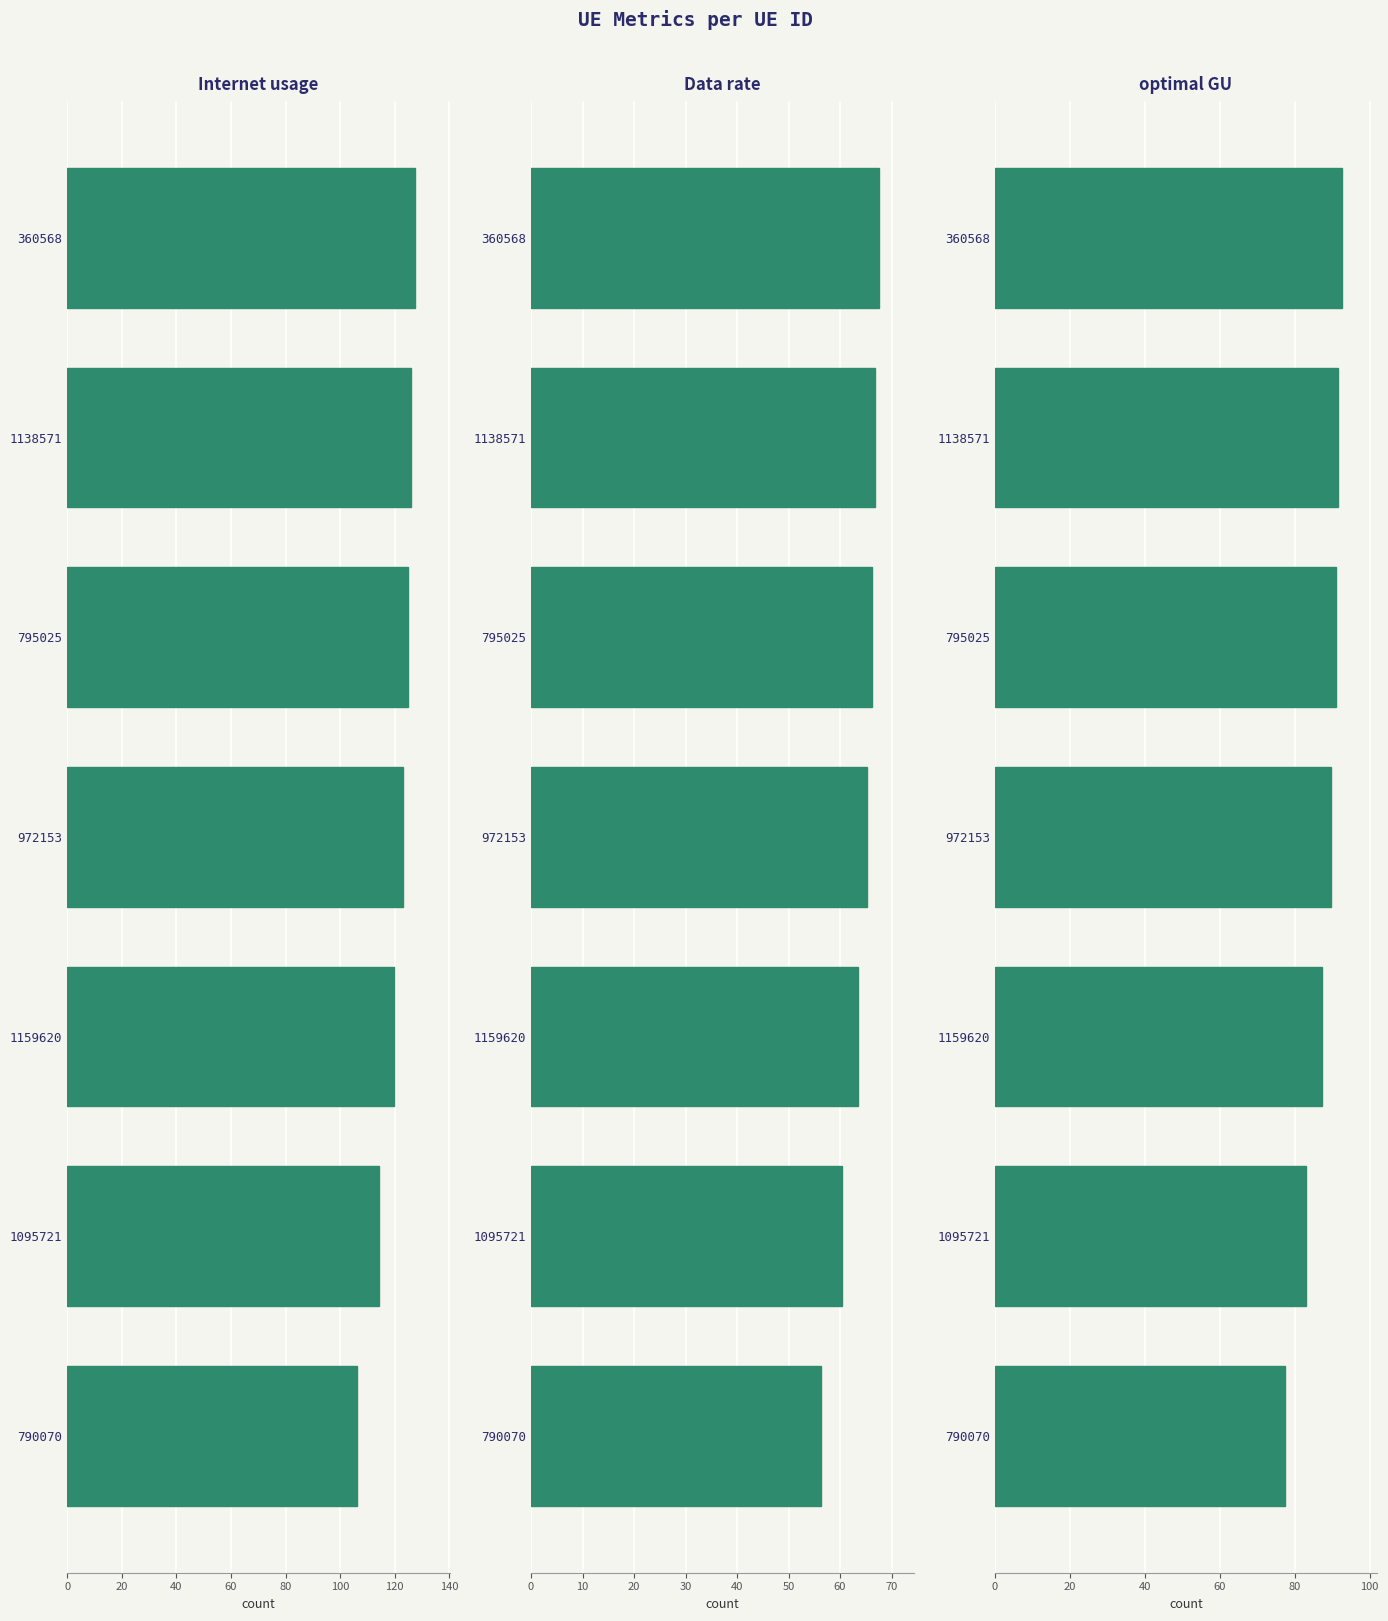

Reading left to right, transcribe all the data shown in this chart.

Internet usage: 106.2	114.1	119.9	123.2	124.9	125.9	127.5
Data rate: 56.3	60.5	63.5	65.3	66.2	66.7	67.5
optimal GU: 77.3	83.1	87.2	89.7	90.9	91.7	92.8